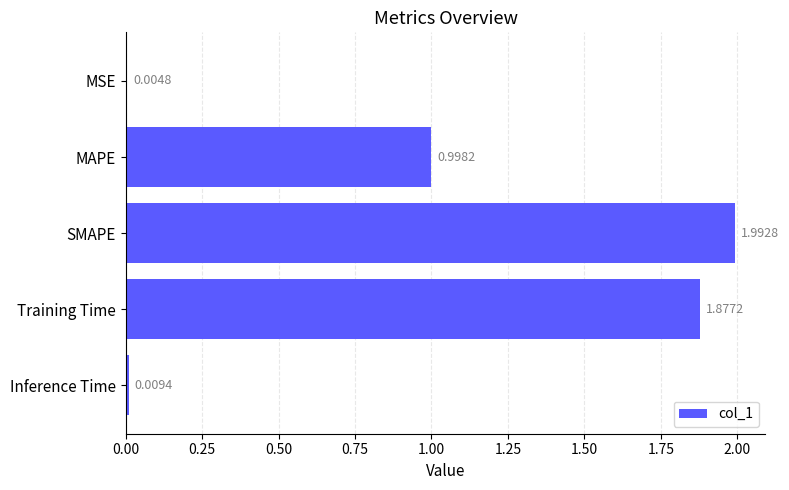

Which category has the highest value across all series?

SMAPE